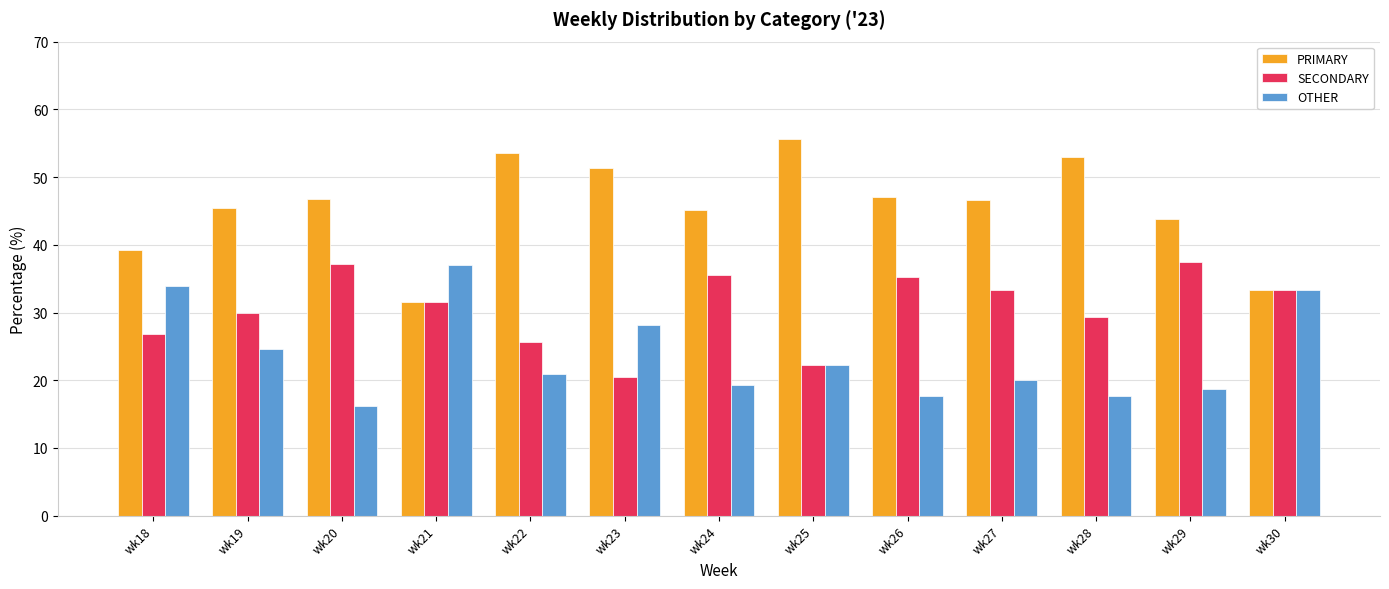

The value of SECONDARY at wk25 is 22.2. True or false?

True